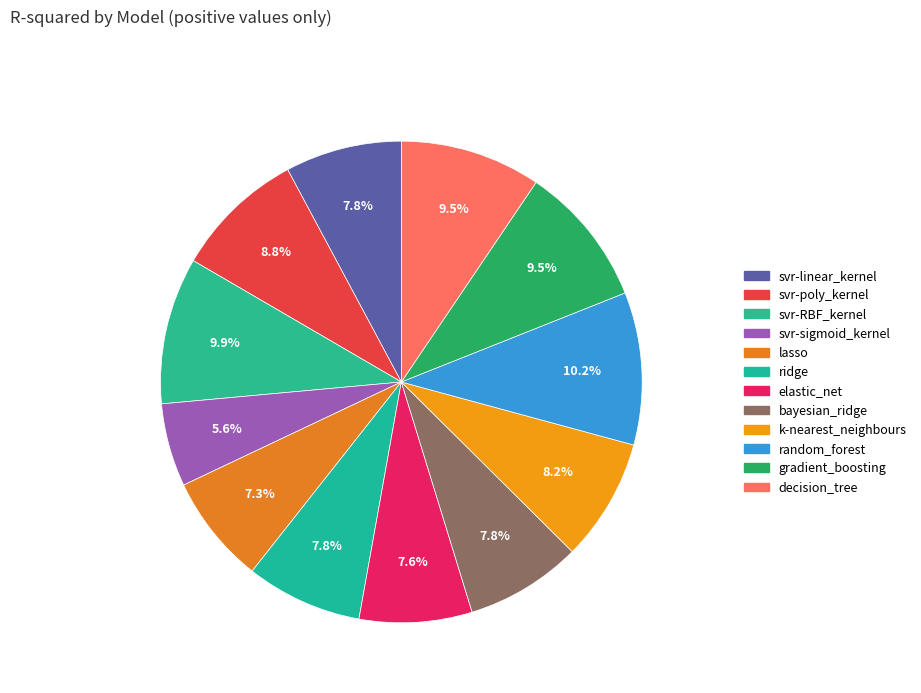

Count the number of slices in the pie.

12